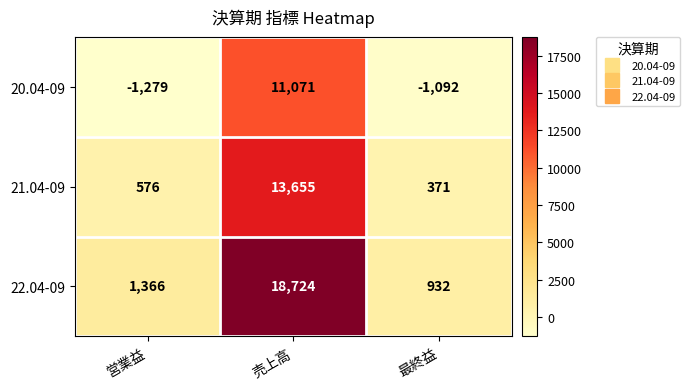

What is the difference between the 22.04-09 values at 最終益 and 営業益?

434